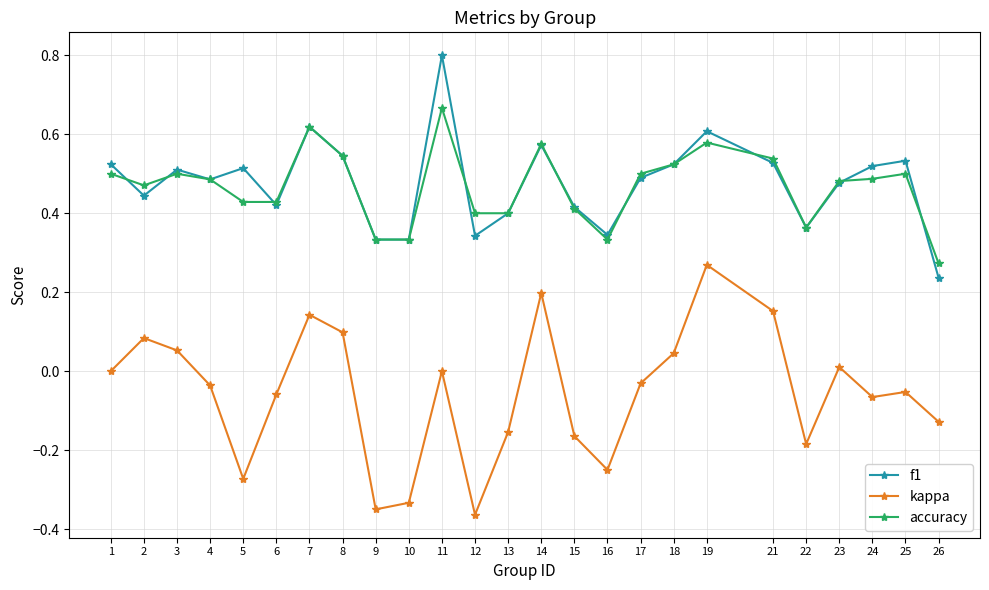

Which category has the lowest value in the accuracy series?

26